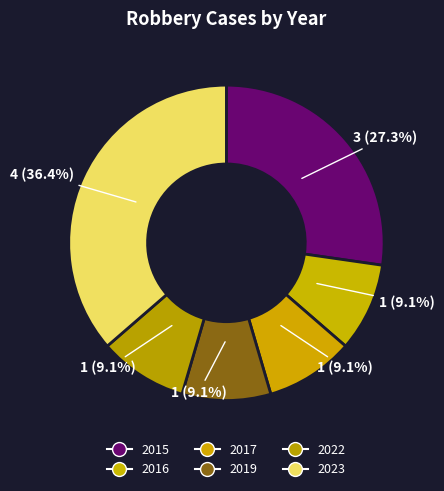

Count the number of slices in the pie.

6